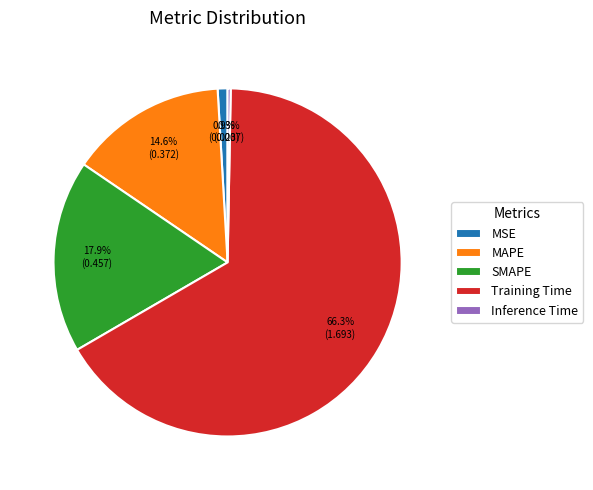

Between MSE and Training Time, which is larger?

Training Time